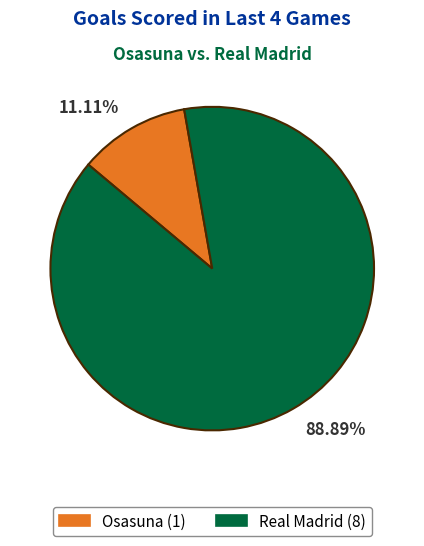

Rank the categories by value from lowest to highest.

Osasuna, Real Madrid